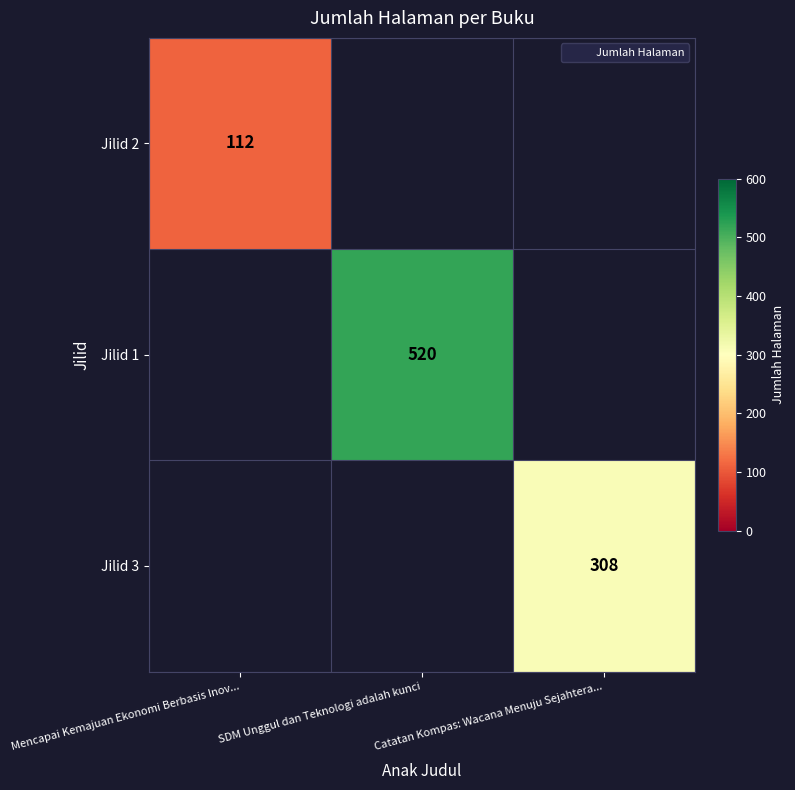

List the labels in order of Jilid 3 value, largest first.

Mencapai Kemajuan Ekonomi Berbasis Inov..., SDM Unggul dan Teknologi adalah kunci, Catatan Kompas: Wacana Menuju Sejahtera...